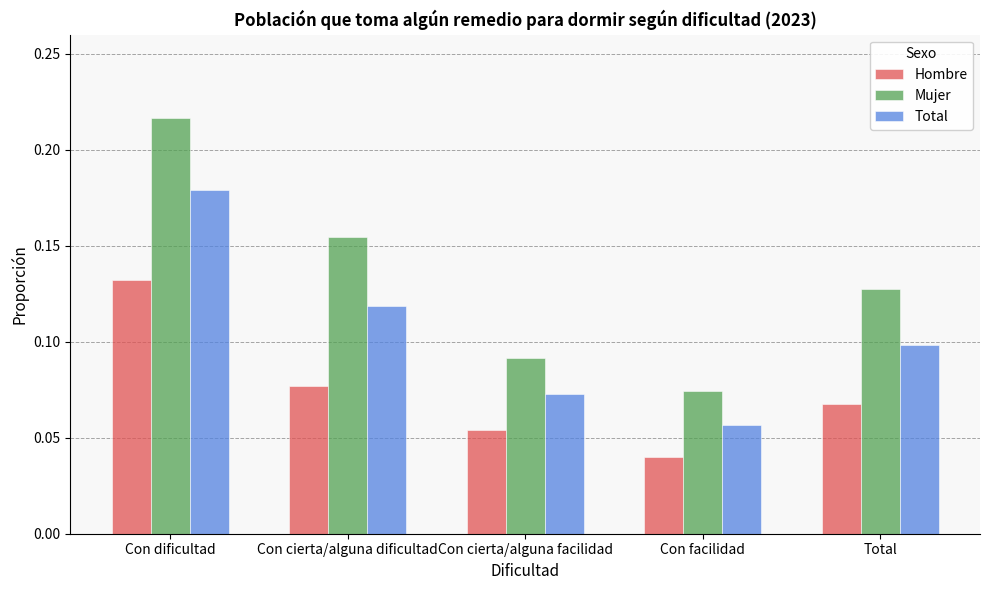

Where is Total nearest to the value 0?

Con facilidad